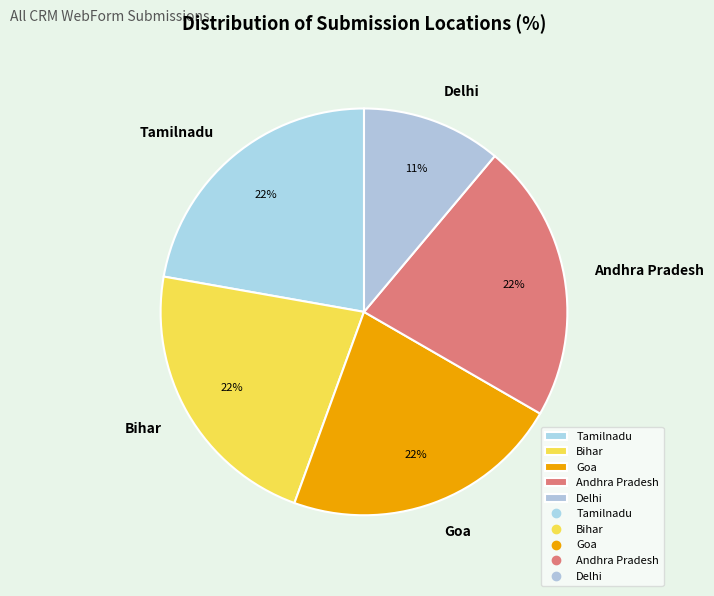

What is the smallest slice in the pie chart?

Delhi